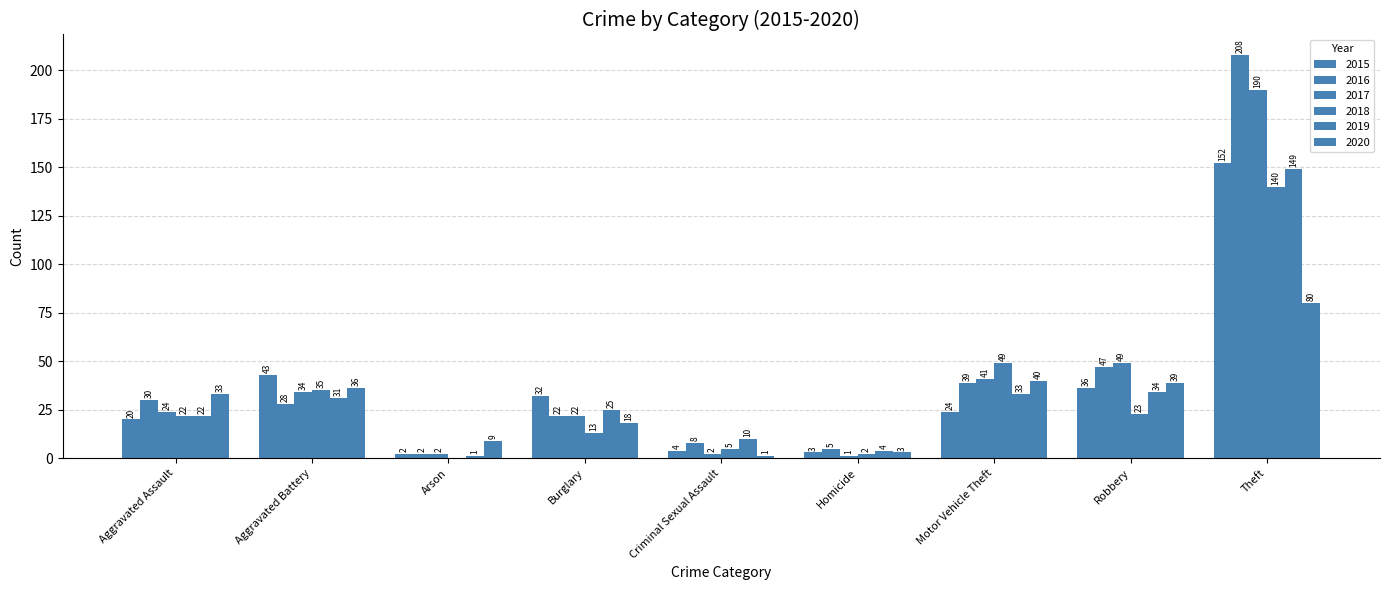

What is the difference between the highest and lowest values at Theft?

128